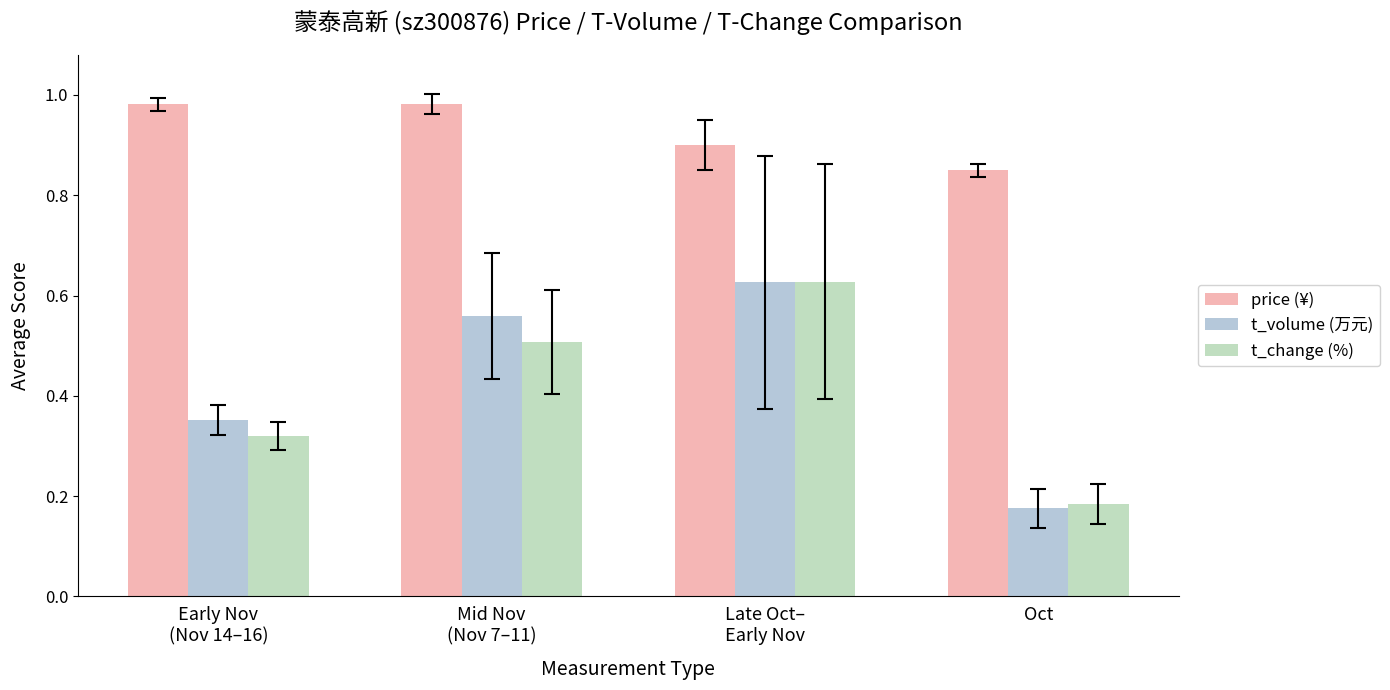

True or false: t_change (%) has a value of 0.5 at Mid Nov
(Nov 7–11).

True